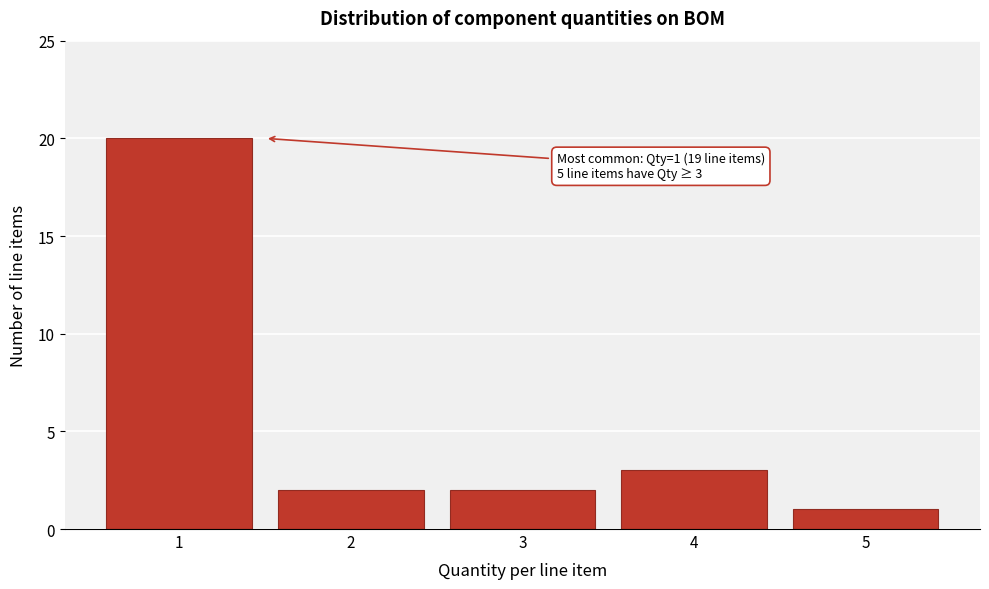

Which range on the x-axis has the tallest bar?

0.5 to 1.5